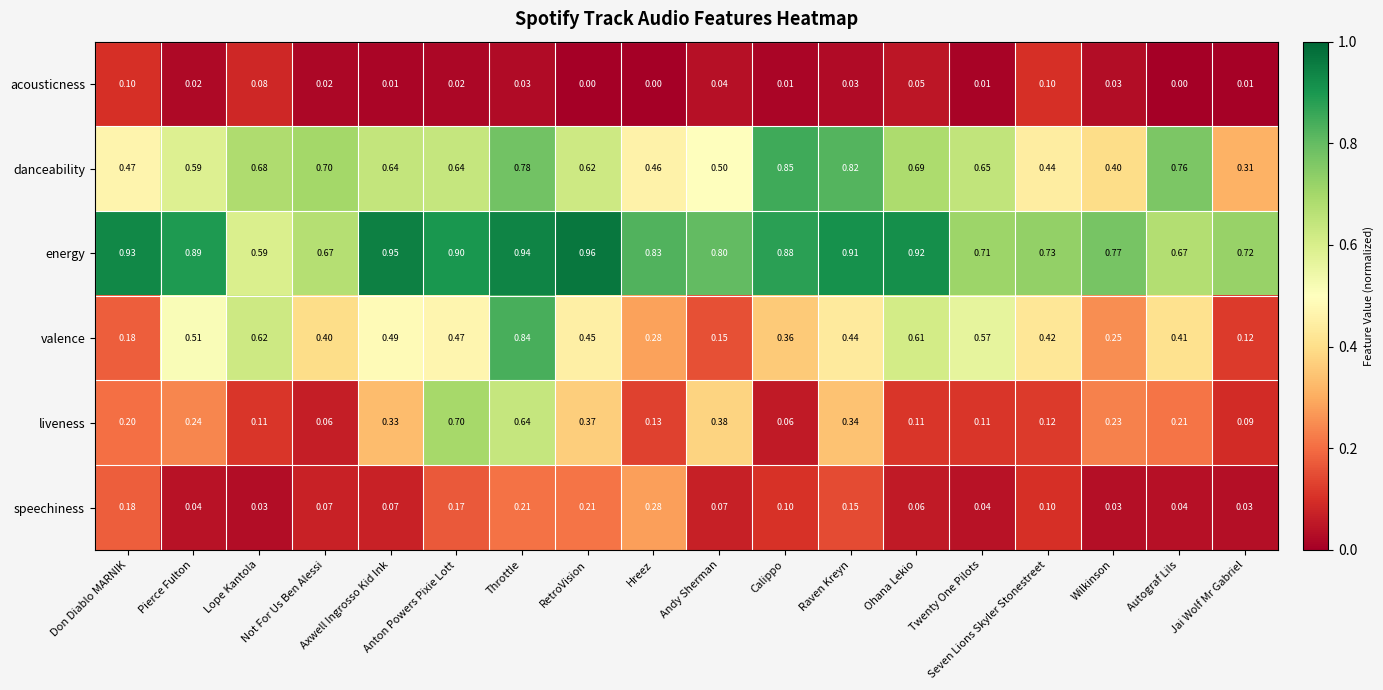

At which category does the chart reach its peak across all series?

RetroVision